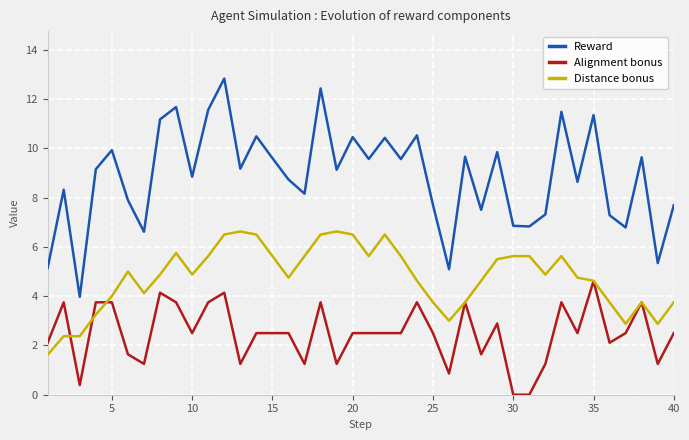

Rank the series by their average value, from highest to lowest.

Reward, Distance bonus, Alignment bonus